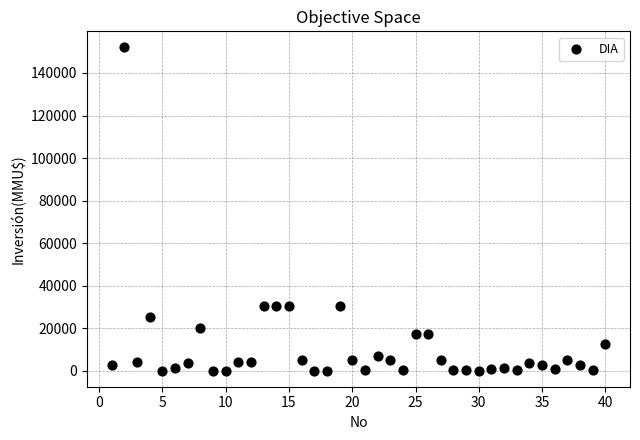

What is the range of Y values (max minus min)?

152000